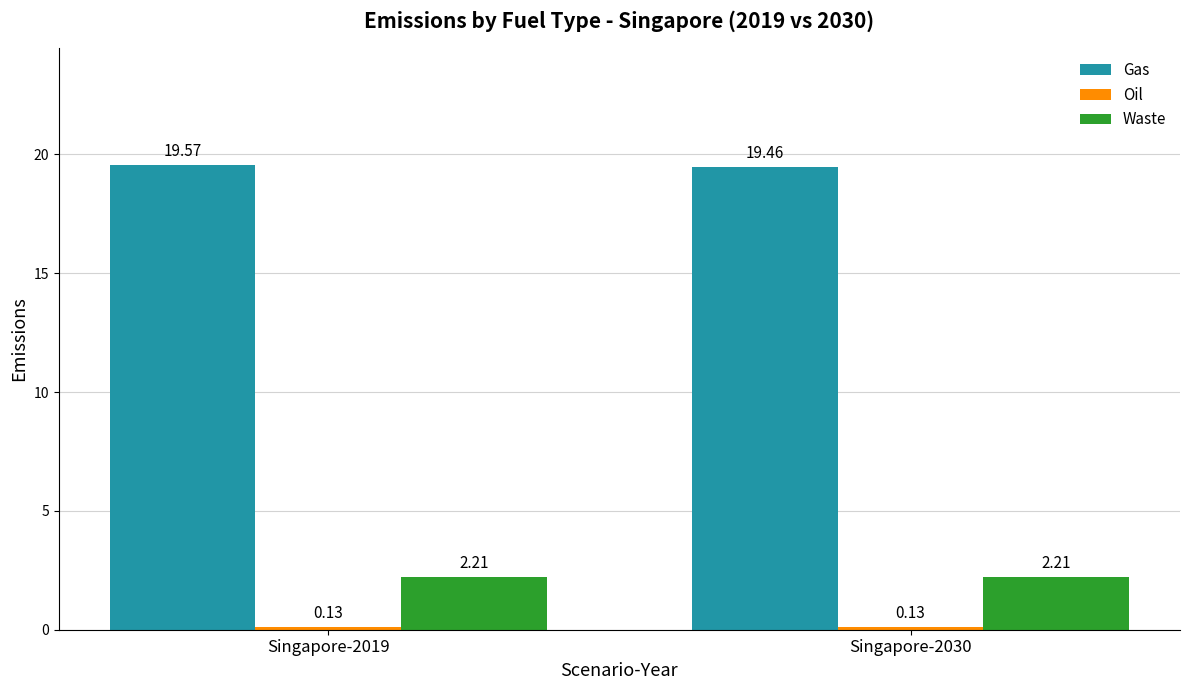

Which category has the lowest value in the Gas series?

Singapore-2030